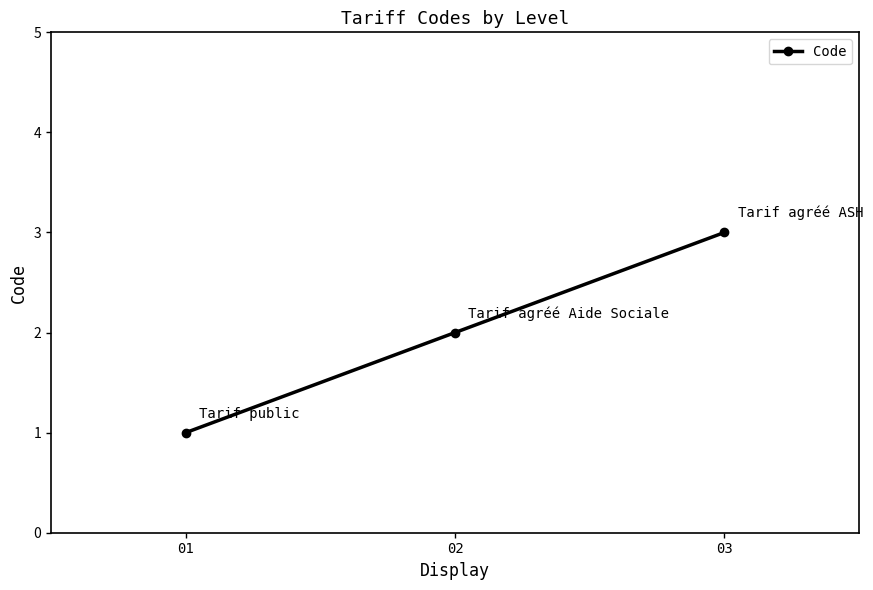

Rank the categories by value from highest to lowest.

03, 02, 01